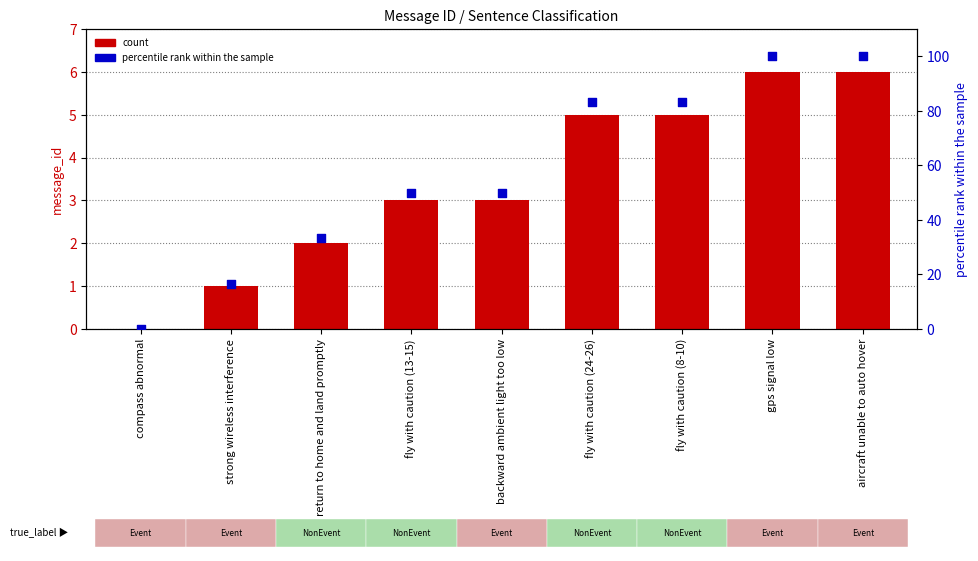

Which series has the widest spread of Y values?

percentile rank within the sample